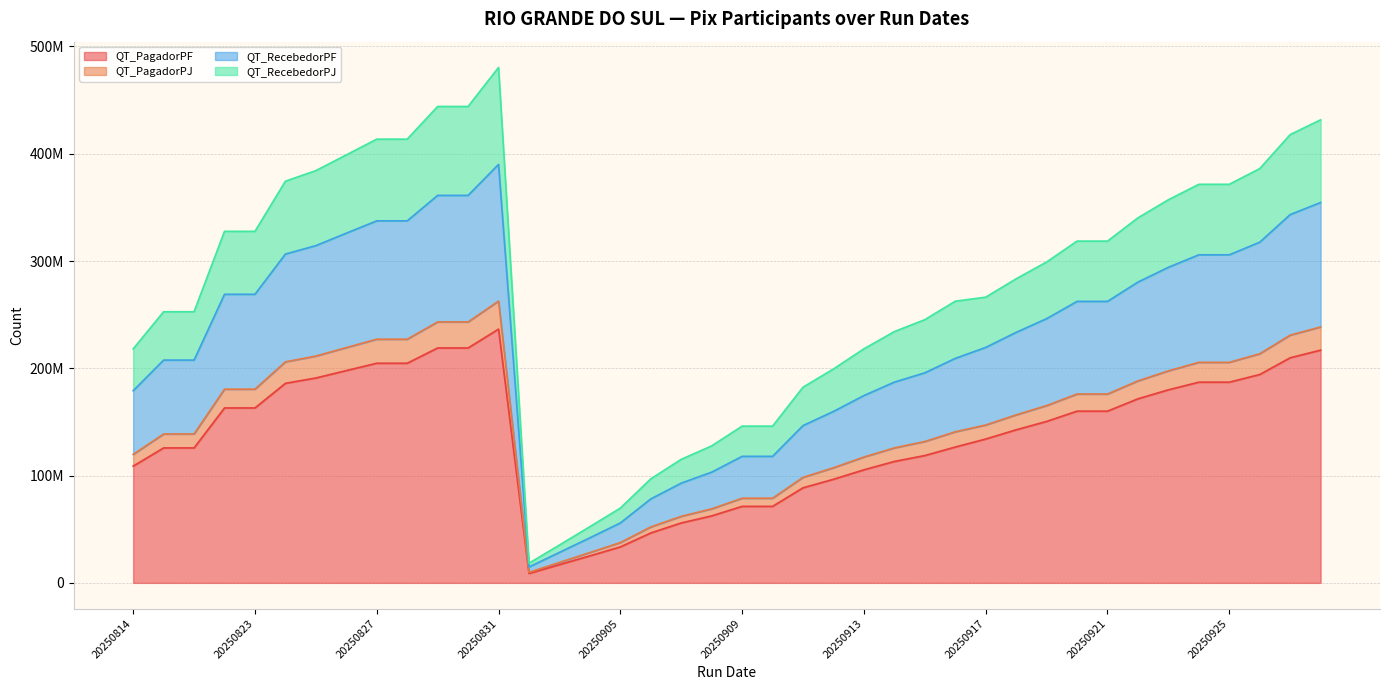

At which category is the sum across all series the highest?

20250831